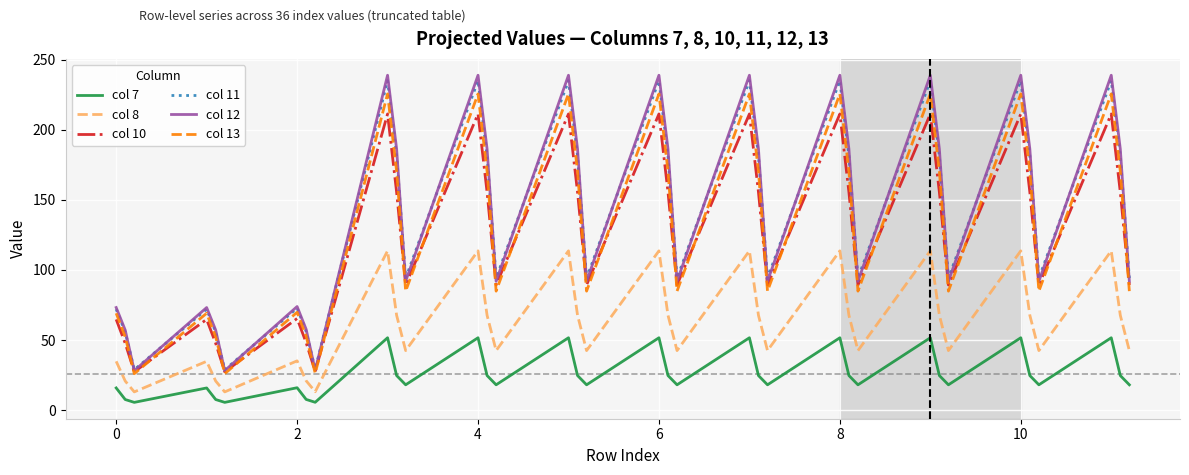

What is the highest value of the col 12 series?

238.9